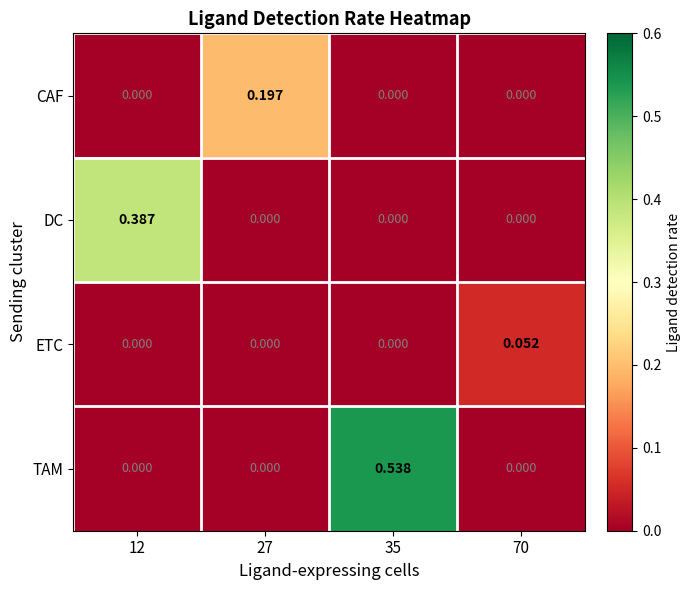

Between 35 and 70, which series saw the biggest shift?

TAM